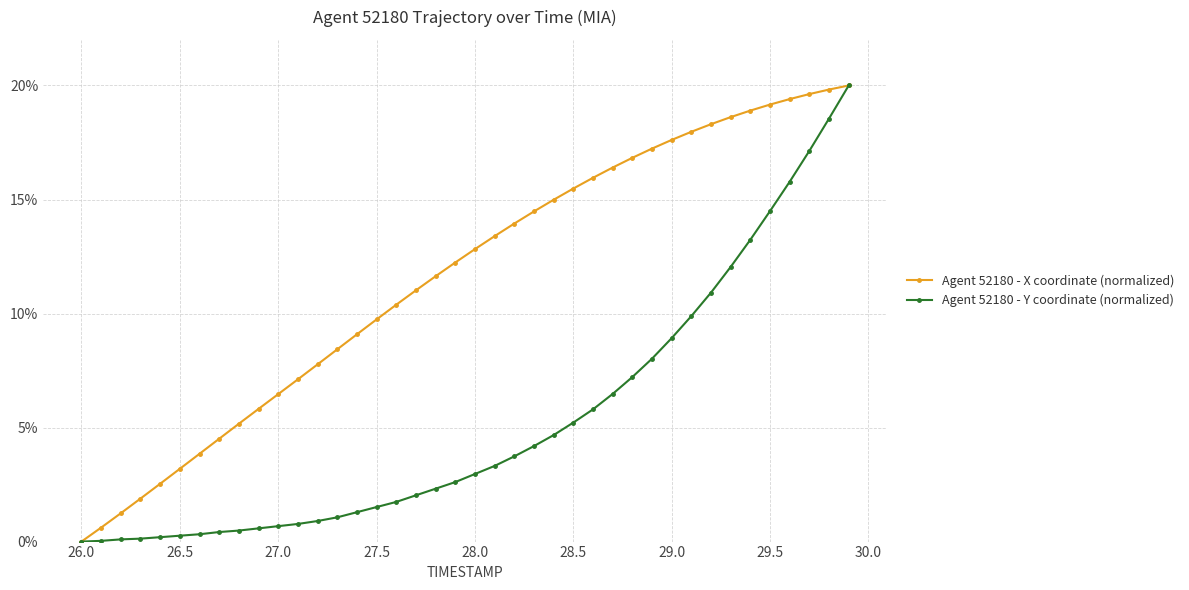

Does the chart have visible grid lines?

Yes